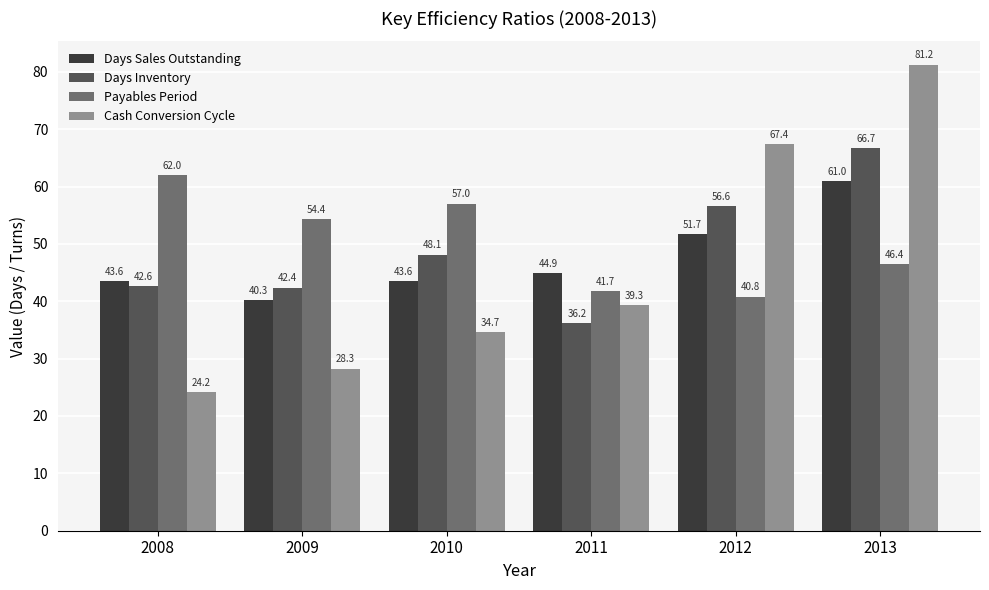

The value of Days Inventory at 2010 is 48.1. True or false?

True